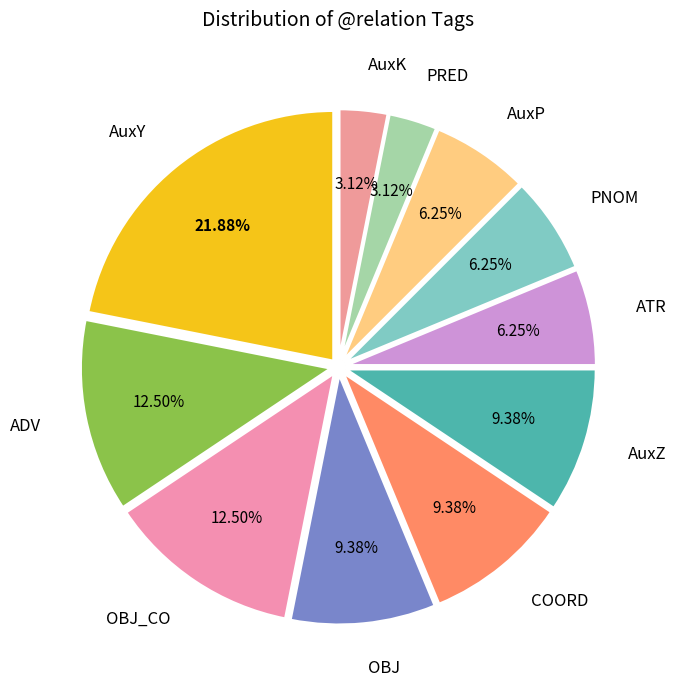

Count the number of slices in the pie.

11